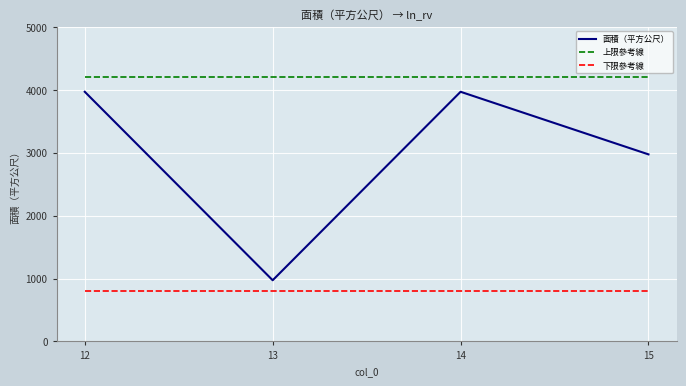

True or false: 下限參考線 and 上限參考線 cross at least once.

False